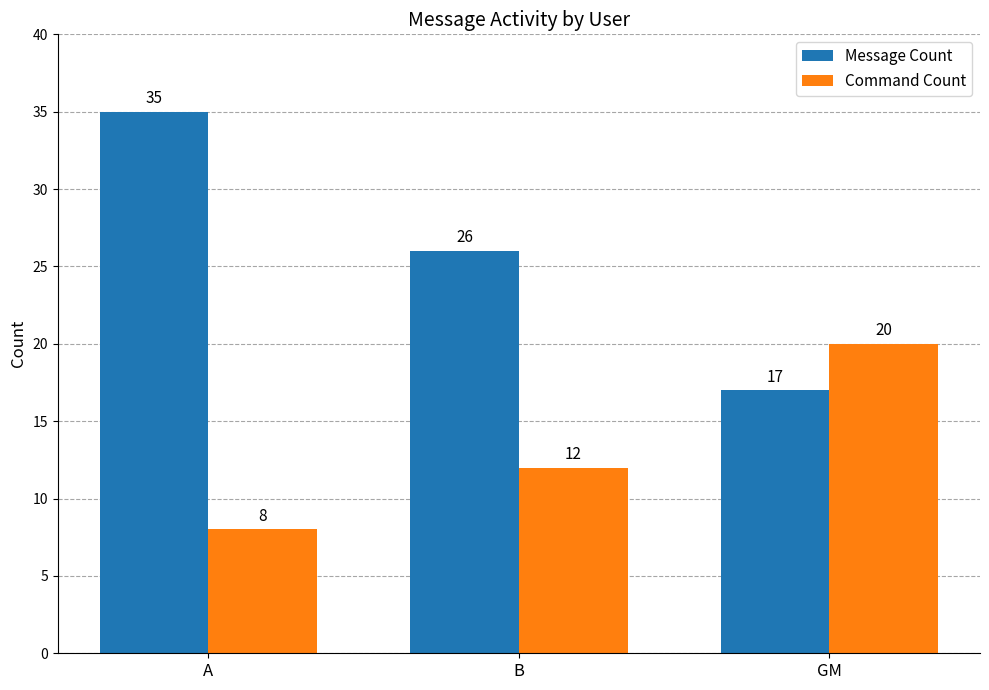

Does the chart contain stacked bars?

No